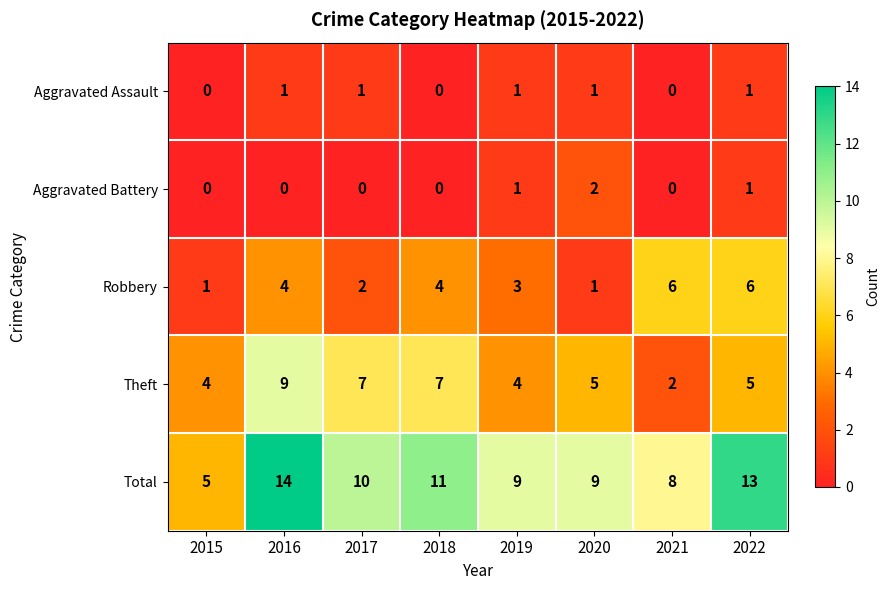

Count the Robbery values in the range 2 to 6.

6